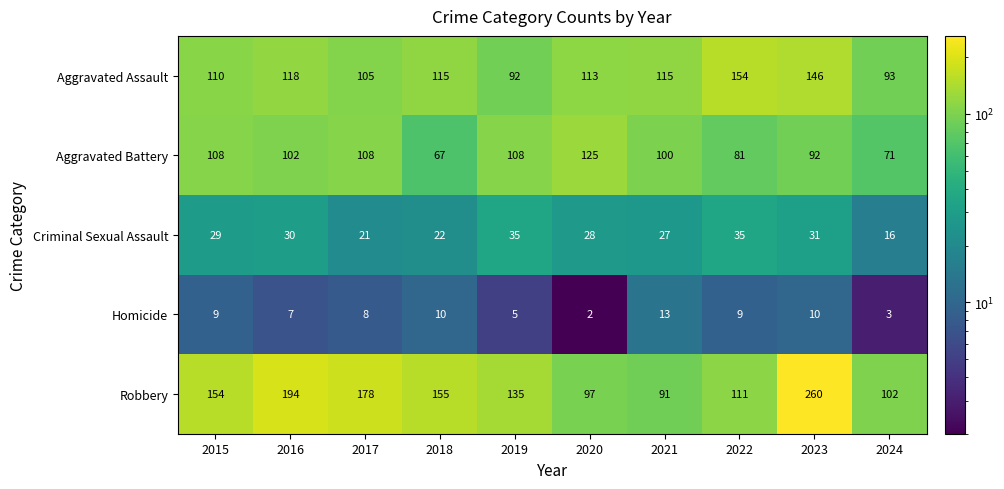

What is the highest value of the Robbery series?

260